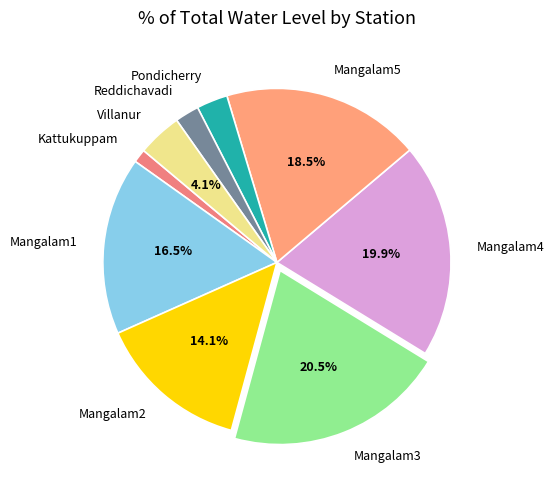

How many segments does this pie chart have?

9